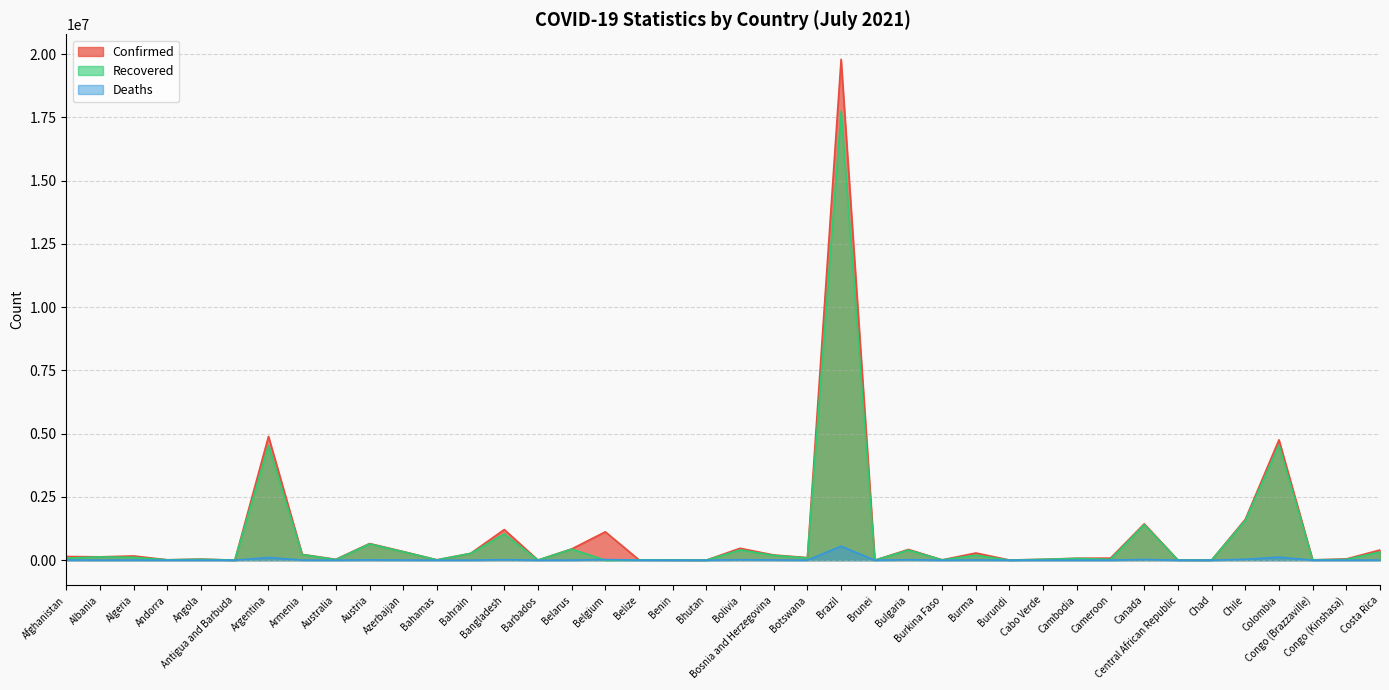

What value does the Deaths series have at Cabo Verde, to the nearest 50?

300